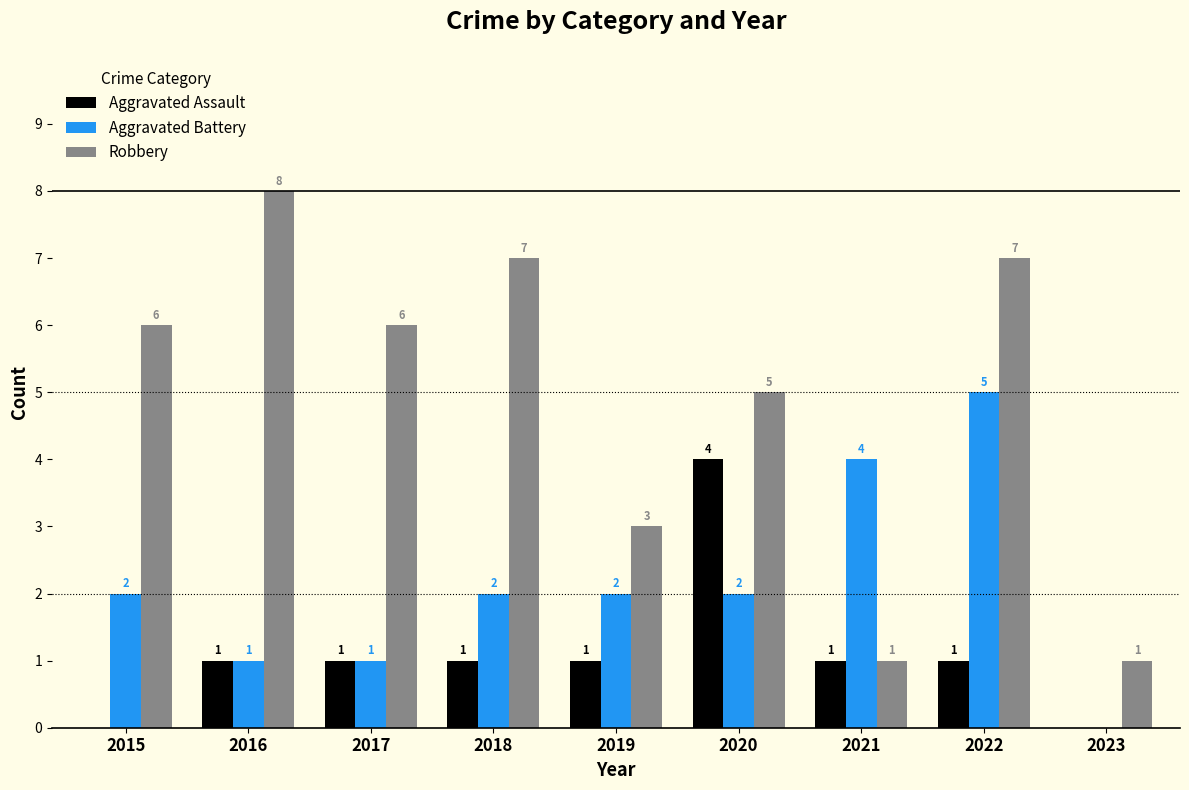

What is the approximate value of Aggravated Assault at 2020?

4